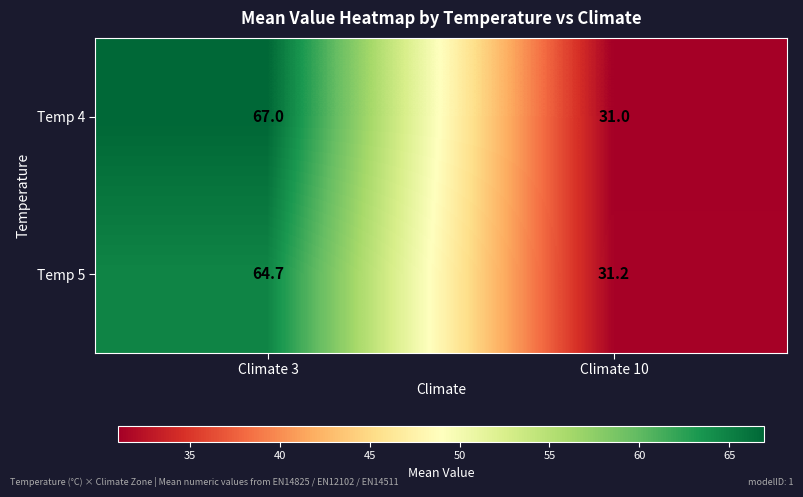

Between Climate 3 and Climate 10, which series saw the biggest shift?

Temp 4